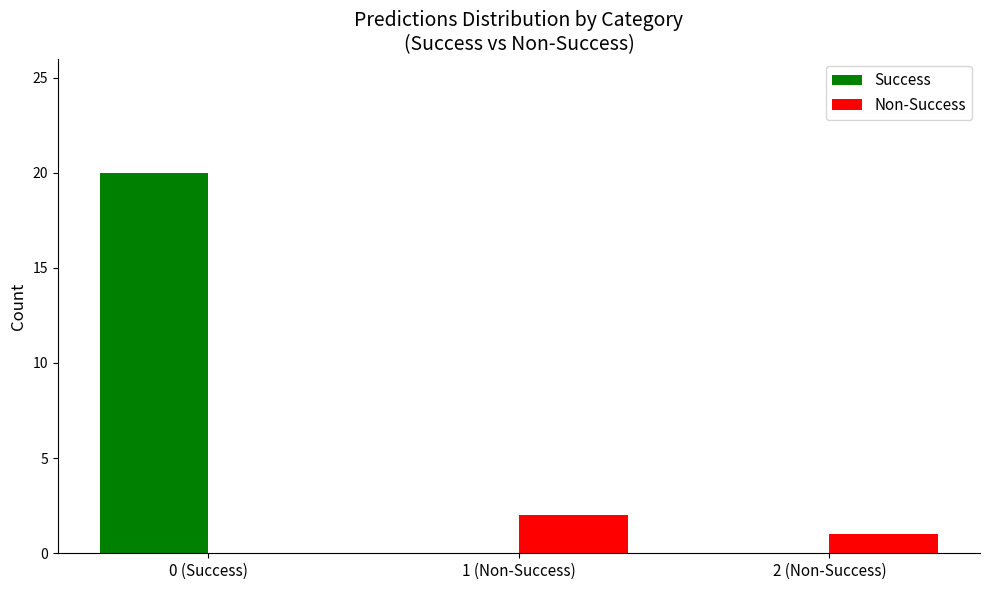

What is the difference between the Non-Success values at 2 (Non-Success) and 0 (Success)?

1